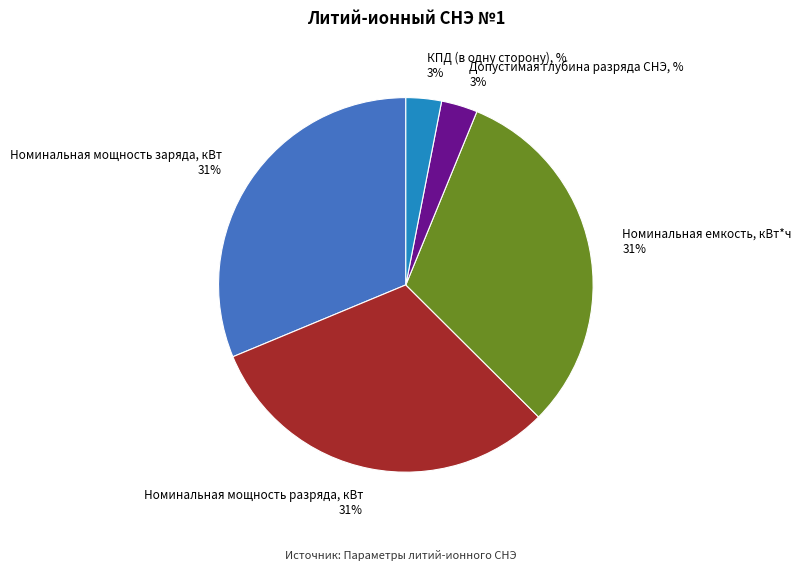

To the nearest percent, what is the difference between the largest and smallest slice percentages?

28%